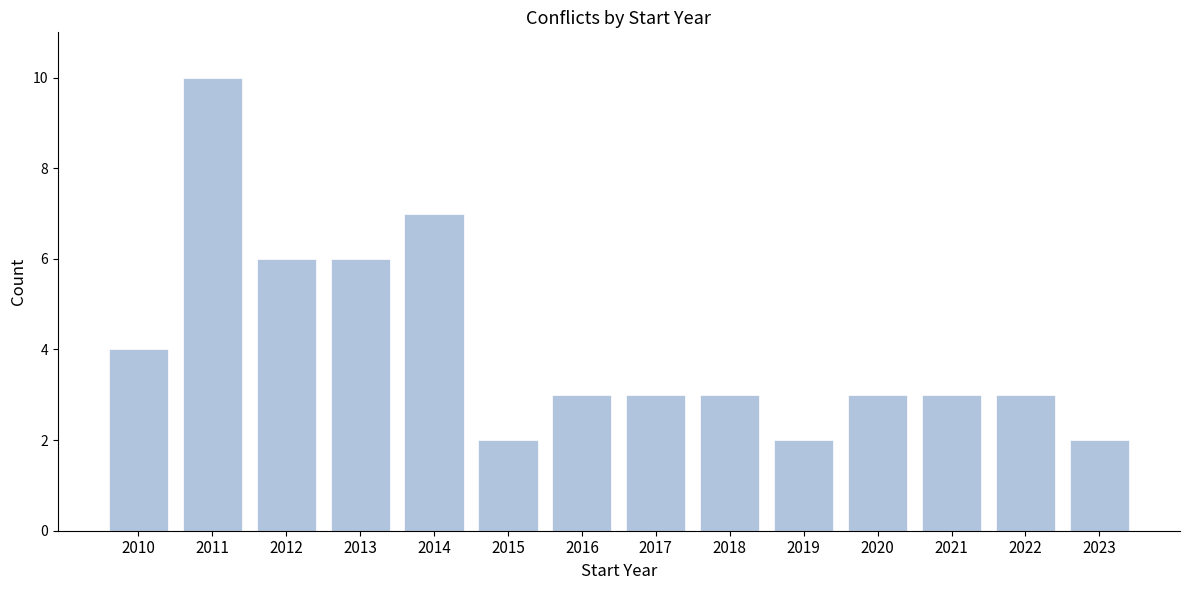

Reading left to right, extract all data points from this chart.

2010=4	2011=10	2012=6	2013=6	2014=7	2015=2	2016=3	2017=3	2018=3	2019=2	2020=3	2021=3	2022=3	2023=2